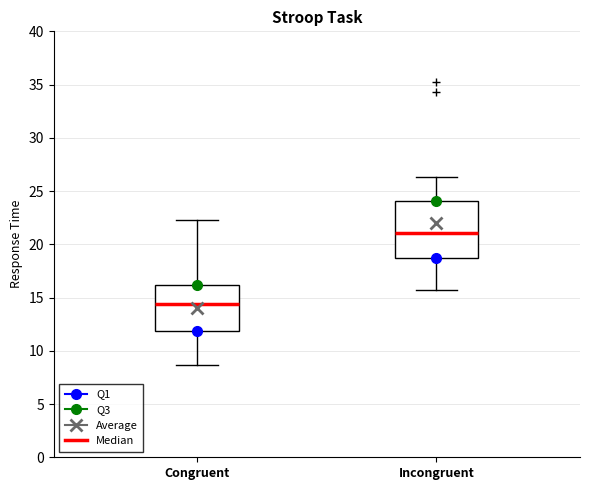

Where does the median line of the box for Congruent sit on the y-axis? The values are not printed on the chart, so give them approximately, as read against the axis.

14.5